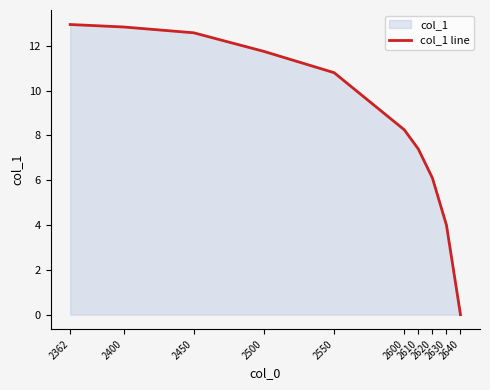

List the labels in order of value, smallest first.

2640, 2630, 2620, 2610, 2600, 2550, 2500, 2450, 2400, 2362